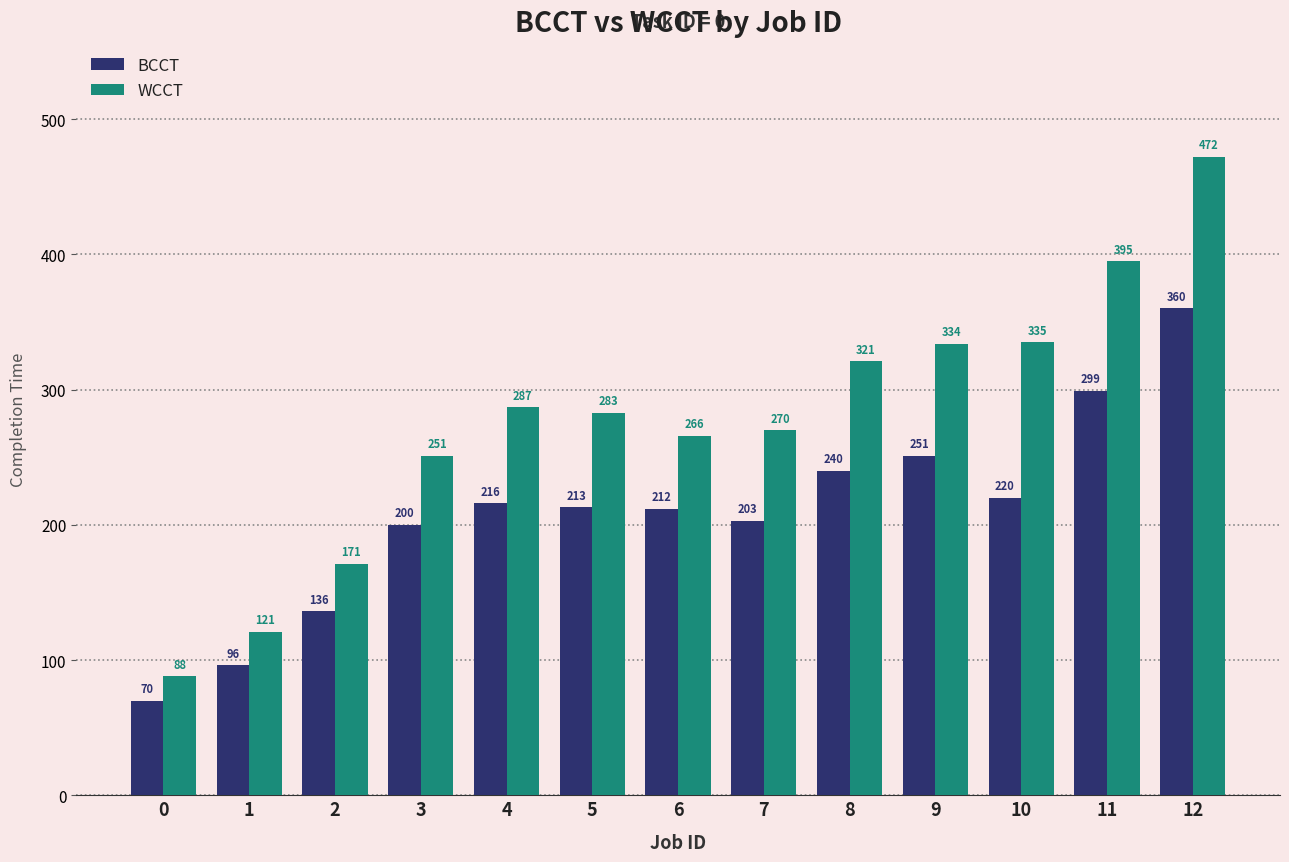

Is the value of WCCT at 3 greater than the value of BCCT at 1?

Yes